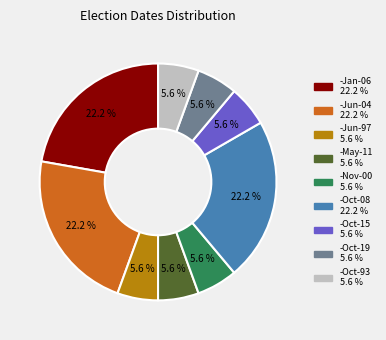

To the nearest percent, what is the combined percentage of -Oct-93 and -Nov-00?

11%